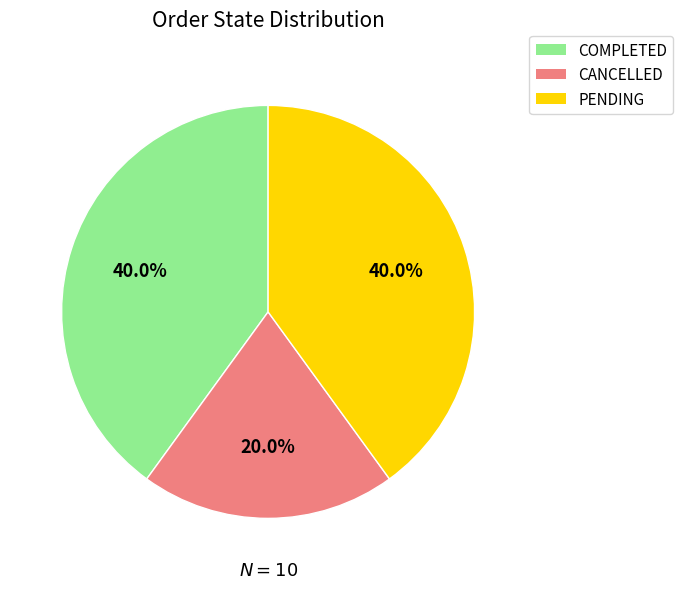

Does CANCELLED account for over 50% of the chart?

No